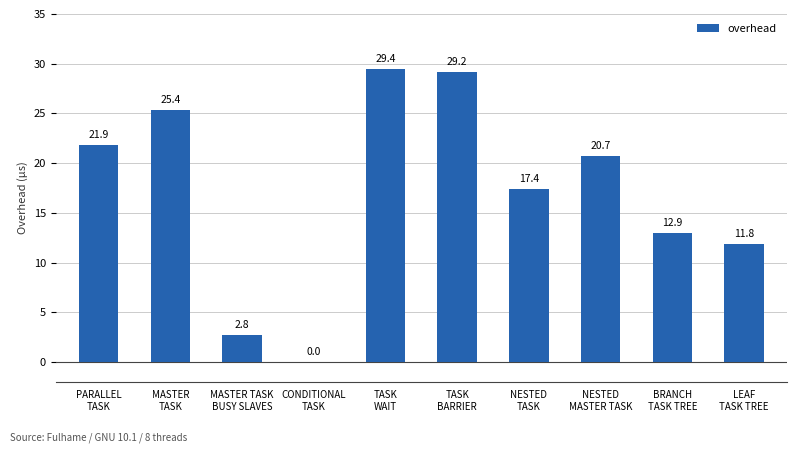

What is the greatest value displayed?

29.4